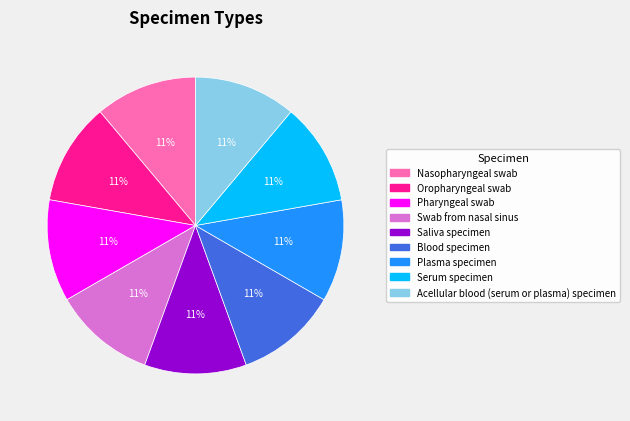

Does any single category account for the majority?

No